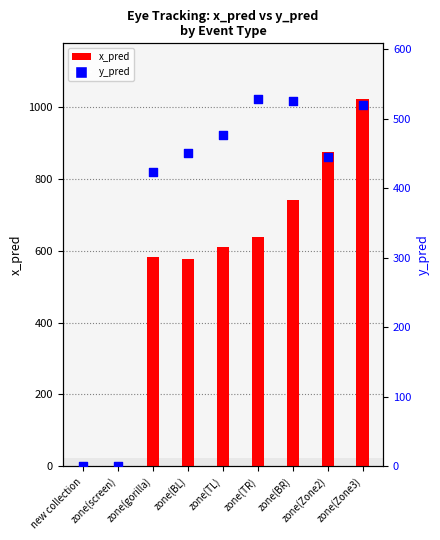

At which category is the sum across all series the highest?

zone(Zone3)